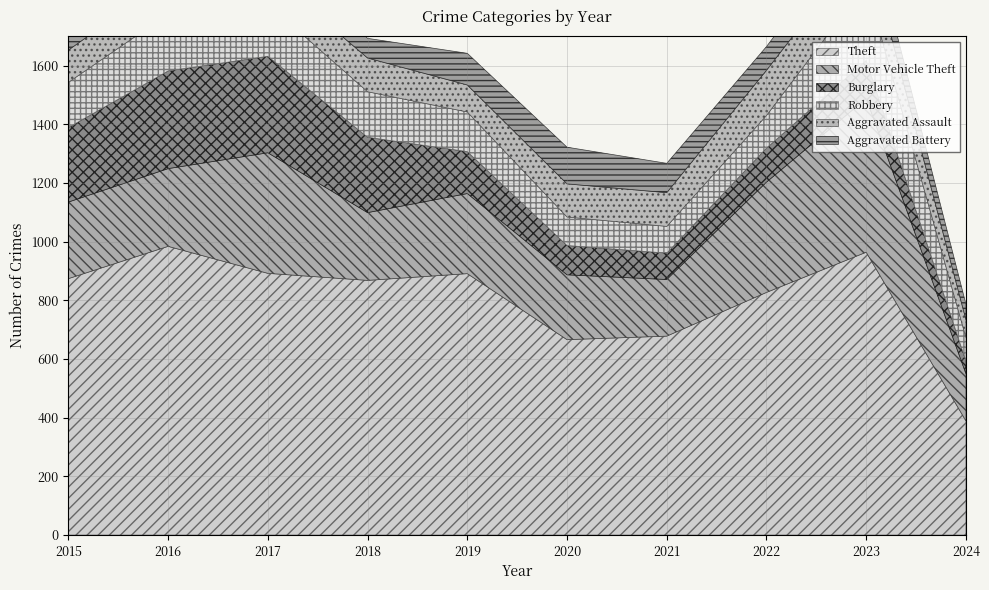

At which category is the sum across all series the highest?

2023